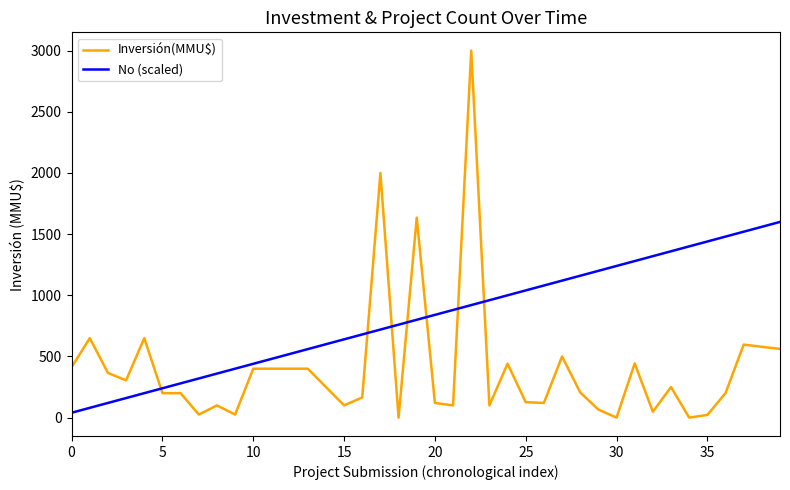

What is the maximum value shown in the chart?

3000